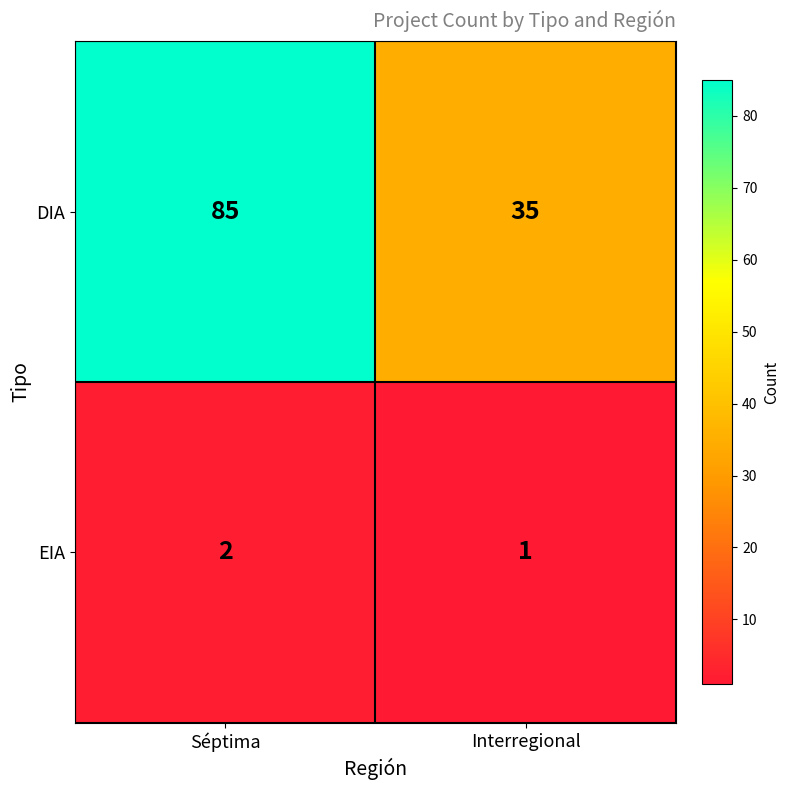

Which series has the largest range (max minus min)?

DIA